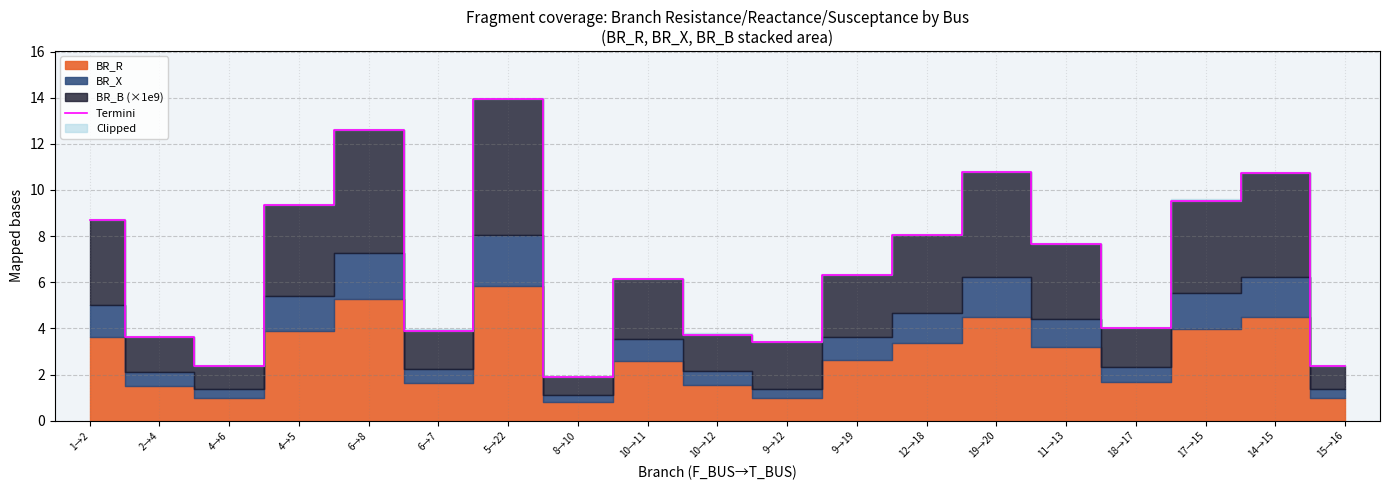

What is the value of the 12th point from the left?

6.3